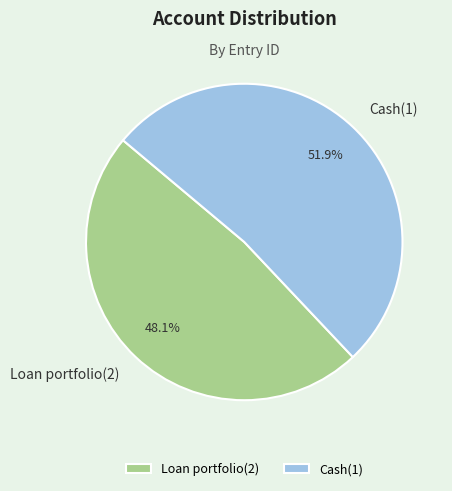

How many segments does this pie chart have?

2